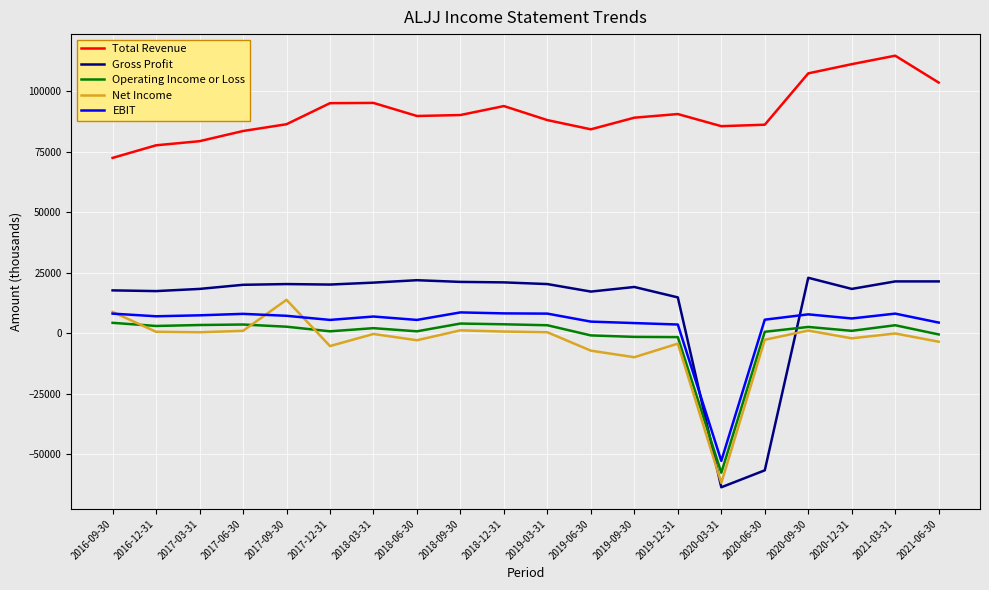

How many values in the Net Income series exceed -100?

9